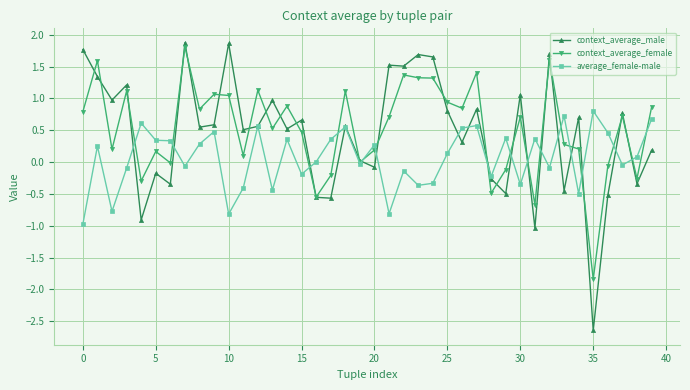

In context_average_female, how many points are lower than both neighbors (excluding endpoints)?

13